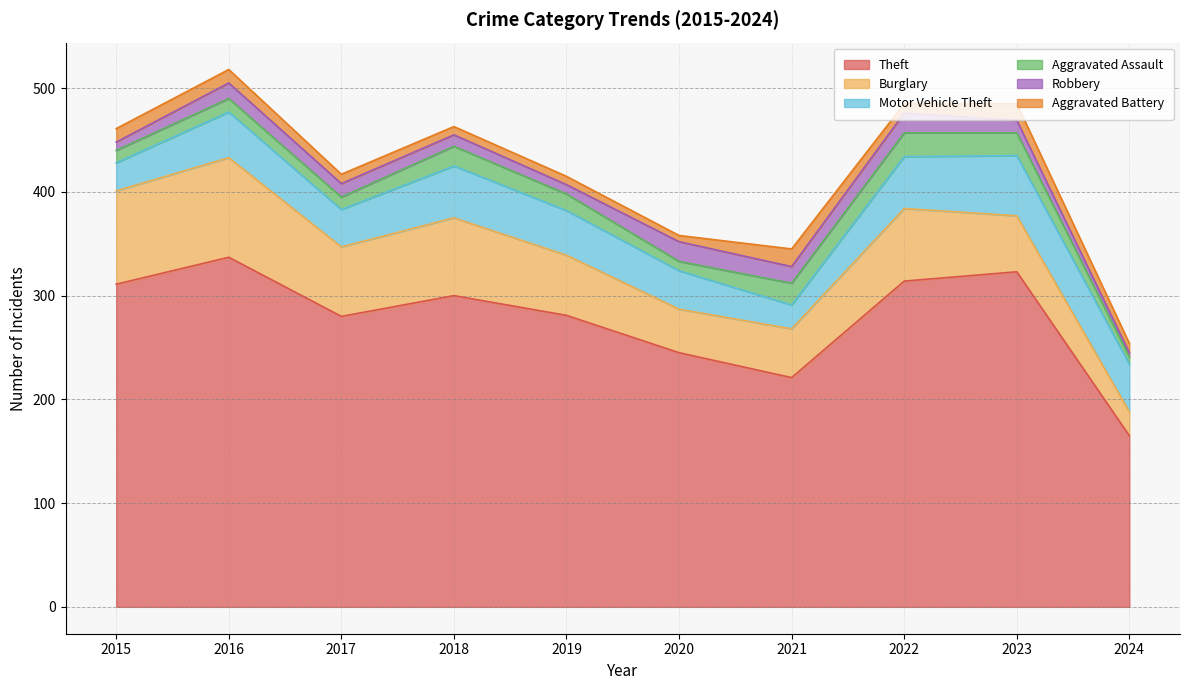

How many intersections are there between Aggravated Battery and Aggravated Assault?

1